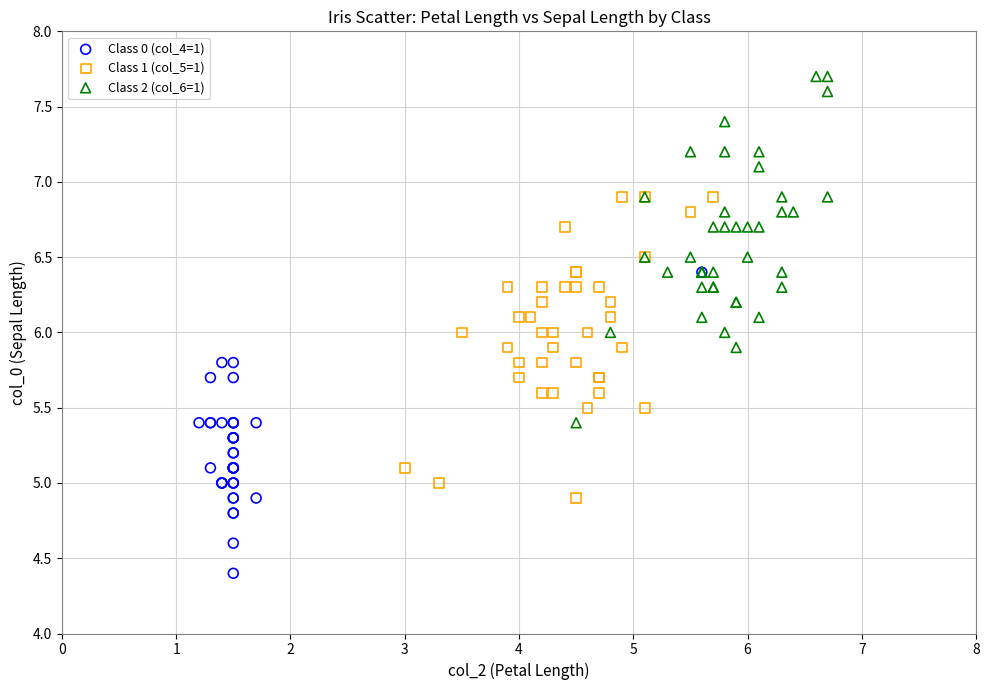

What are all the series names shown in the legend?

Class 0 (col_4=1), Class 1 (col_5=1), Class 2 (col_6=1)